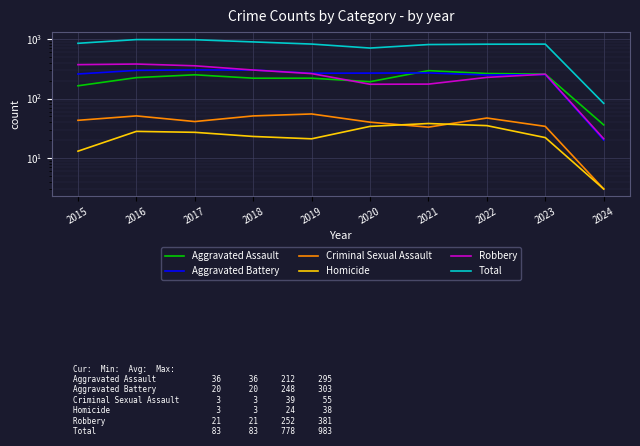

In Robbery, how many points are lower than both neighbors (excluding endpoints)?

1